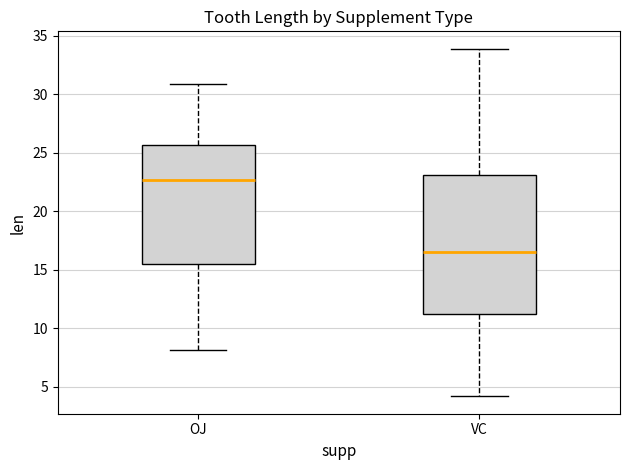

Reading left to right, transcribe this box plot: for each box, give where its median line is, the range the box spans, and where its two whiskers end, as read against the y-axis. The values are not printed on the chart, so give them approximately, as read against the axis.

OJ: median 22.5, box 15.5 to 25.5, whiskers 8.0 to 31.0
VC: median 16.5, box 11.0 to 23.0, whiskers 4.0 to 34.0